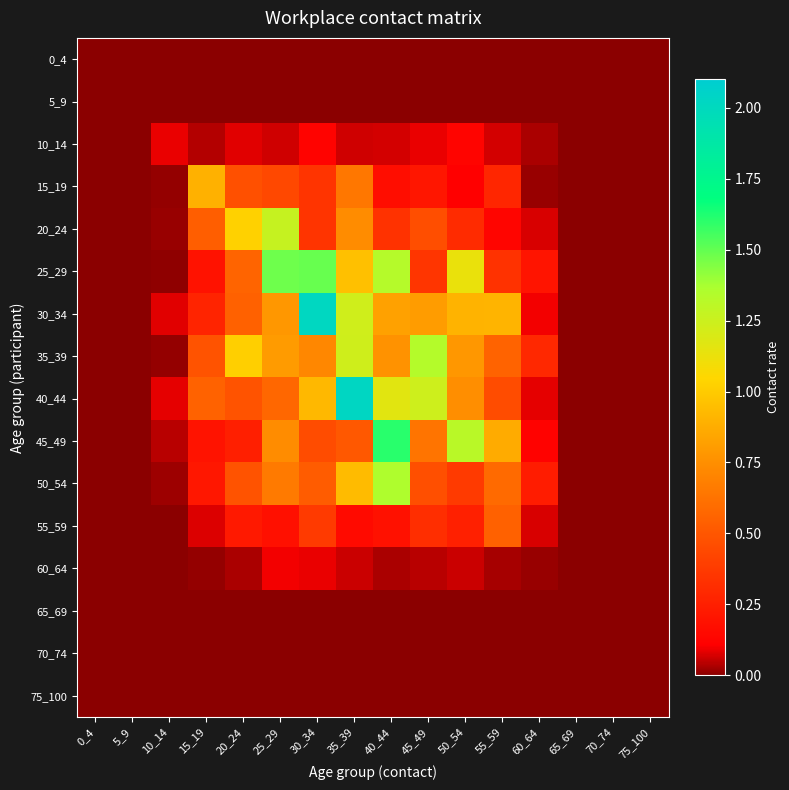

At how many categories does at least one series exceed 0?

11